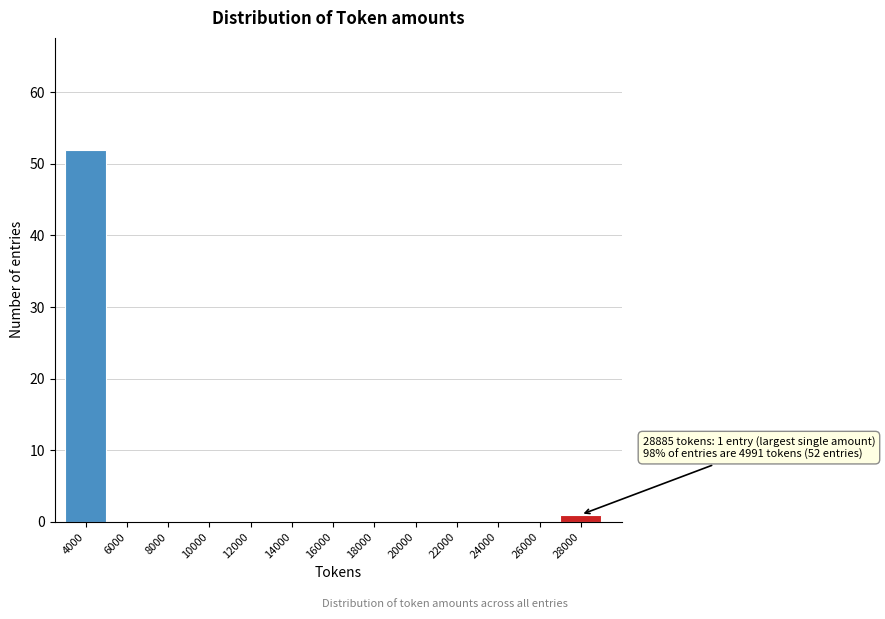

Reading left to right, list all the values displayed in this chart.

4000=52	6000=0	8000=0	10000=0	12000=0	14000=0	16000=0	18000=0	20000=0	22000=0	24000=0	26000=0	28000=1